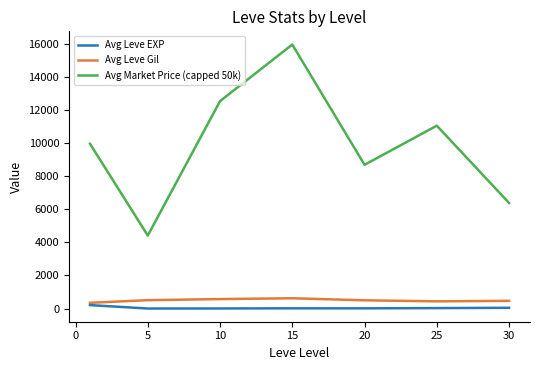

True or false: Avg Market Price (capped 50k) and Avg Leve EXP cross at least once.

False